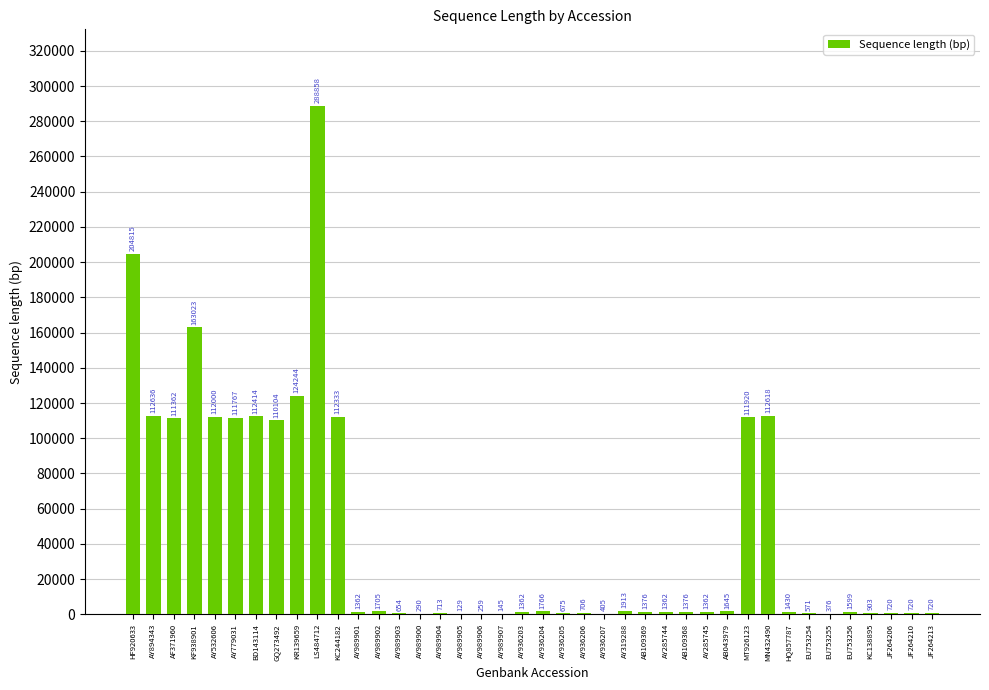

What is the average value?

45358